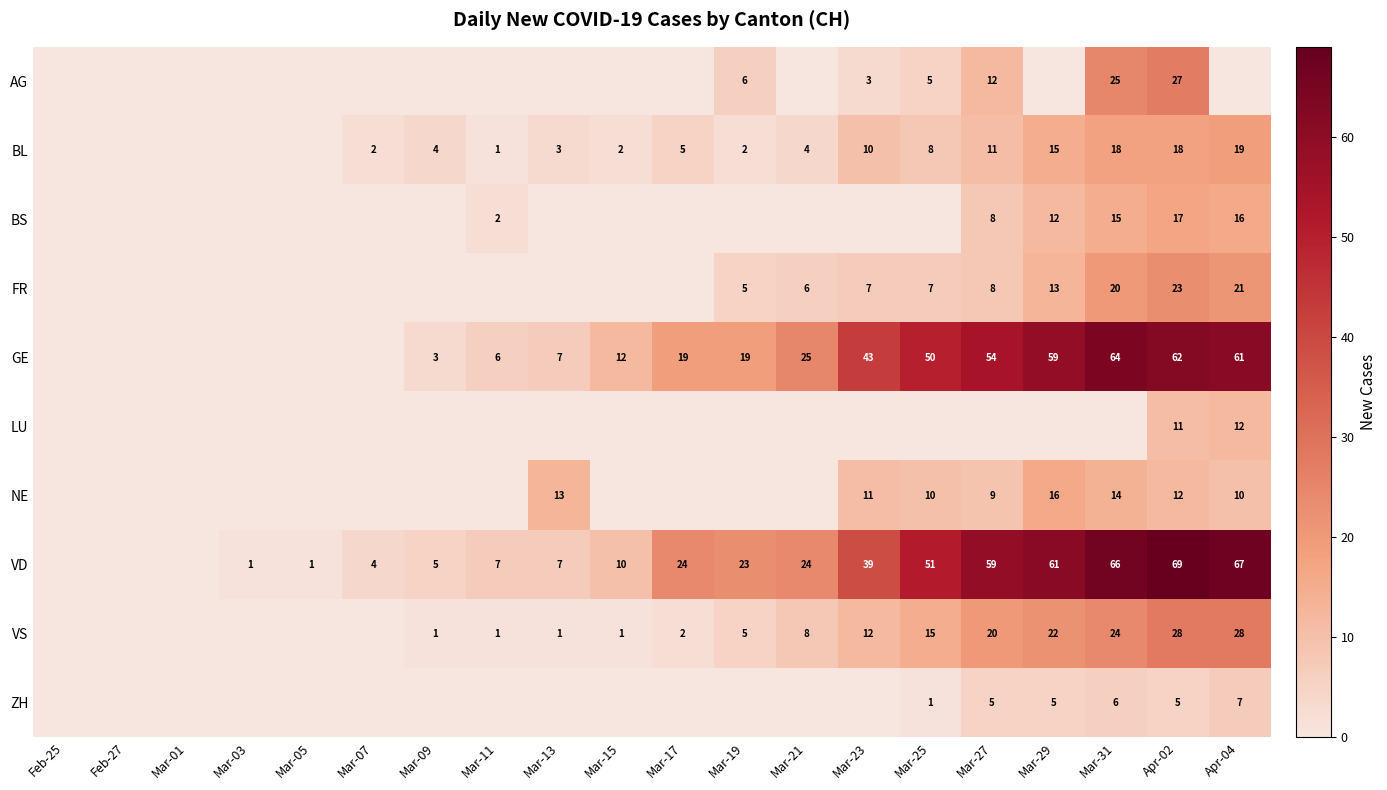

At which category is the sum across all series the highest?

Apr-02